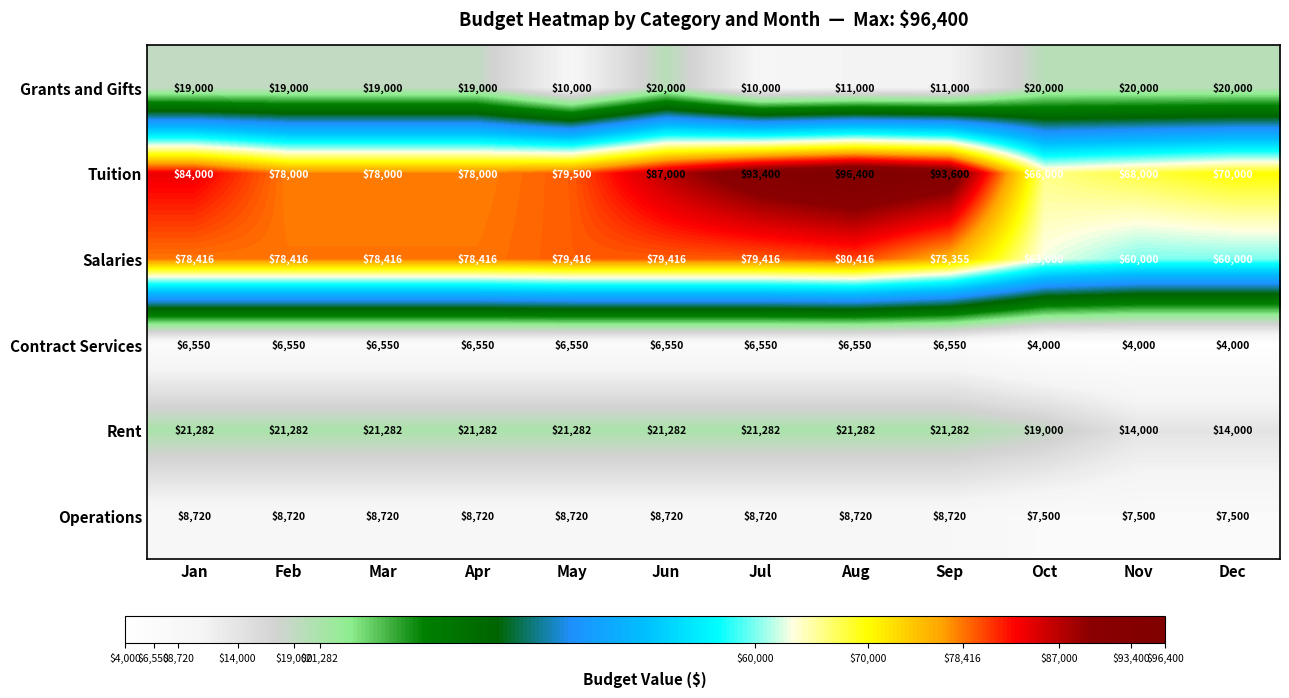

List the series in order of their peak value, highest first.

Tuition, Salaries, Rent, Grants and Gifts, Operations, Contract Services